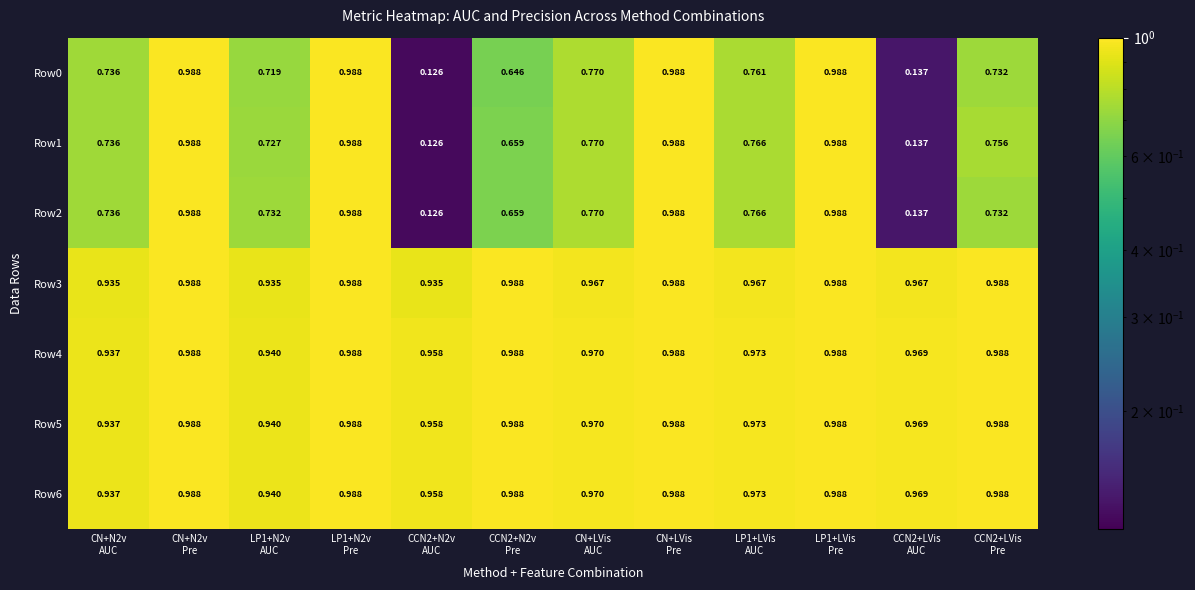

At CN+N2v AUC, list the series in order from smallest to largest.

Row0, Row1, Row2, Row3, Row4, Row5, Row6